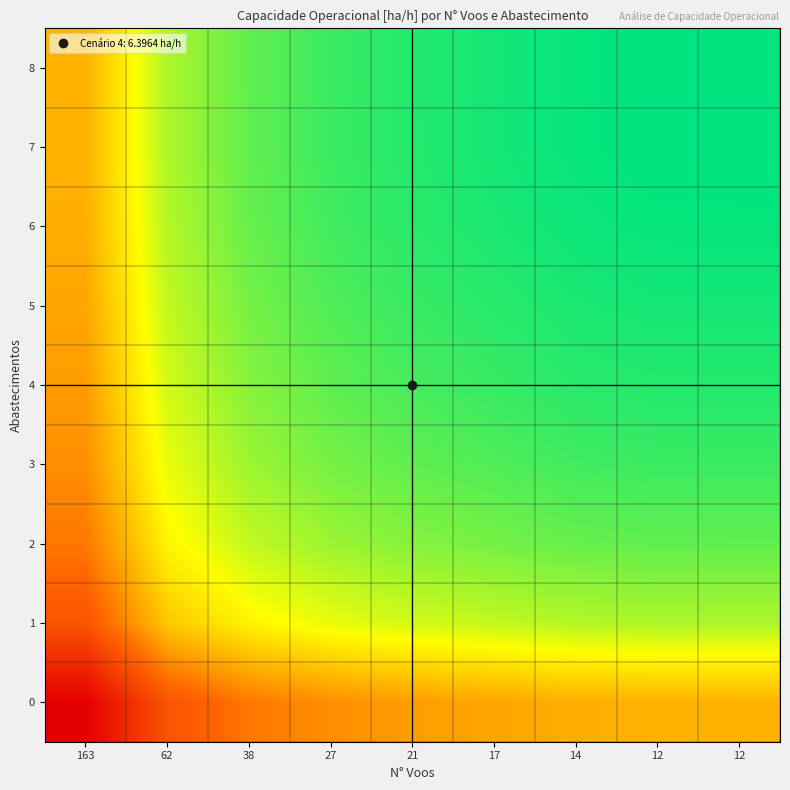

Reading right to left, transcribe all the data shown in this chart.

0: 12=5.3	12=5.3	14=5.2	17=5.2	21=5.1	27=5.0	38=4.9	62=4.6	163=3.9
1: 12=6.0	12=6.0	14=6.0	17=6.0	21=5.9	27=5.8	38=5.7	62=5.4	163=4.6
2: 12=6.3	12=6.3	14=6.3	17=6.2	21=6.2	27=6.1	38=5.9	62=5.7	163=4.9
3: 12=6.4	12=6.4	14=6.4	17=6.4	21=6.3	27=6.2	38=6.1	62=5.8	163=5.0
4: 12=6.5	12=6.5	14=6.5	17=6.5	21=6.4	27=6.3	38=6.2	62=5.9	163=5.1
5: 12=6.6	12=6.6	14=6.6	17=6.5	21=6.5	27=6.4	38=6.2	62=6.0	163=5.2
6: 12=6.6	12=6.6	14=6.6	17=6.6	21=6.5	27=6.4	38=6.3	62=6.0	163=5.2
7: 12=6.7	12=6.7	14=6.6	17=6.6	21=6.5	27=6.4	38=6.3	62=6.0	163=5.3
8: 12=6.7	12=6.7	14=6.6	17=6.6	21=6.5	27=6.4	38=6.3	62=6.0	163=5.3